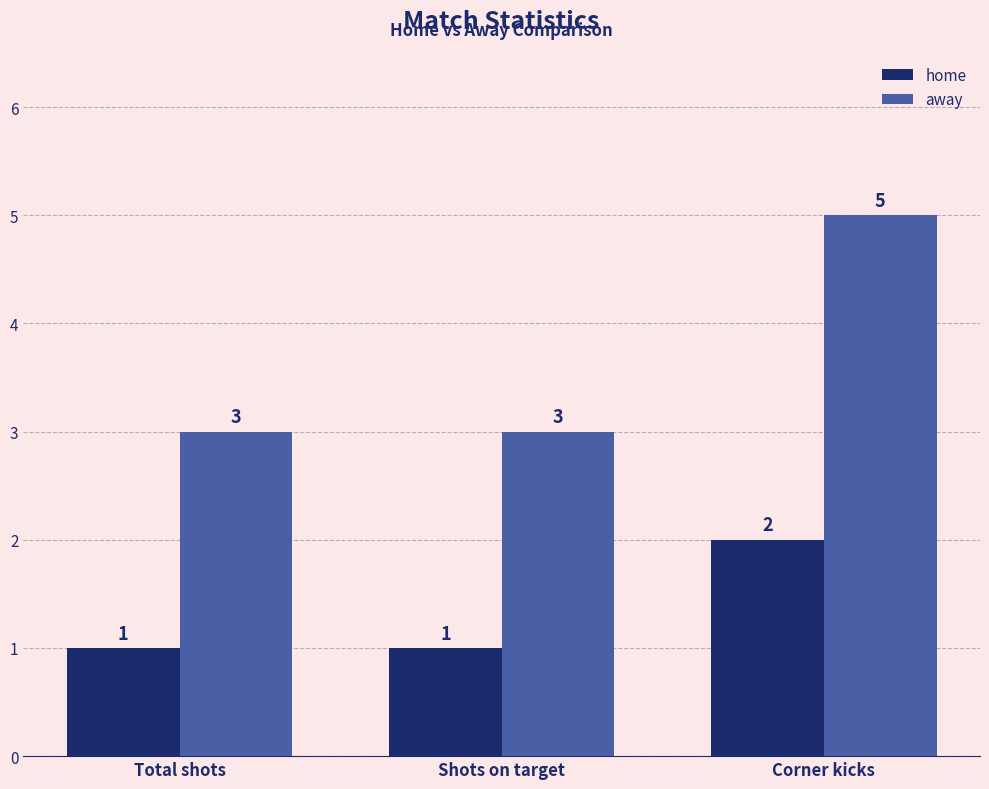

Is it true that home equals 1 at Shots on target?

True